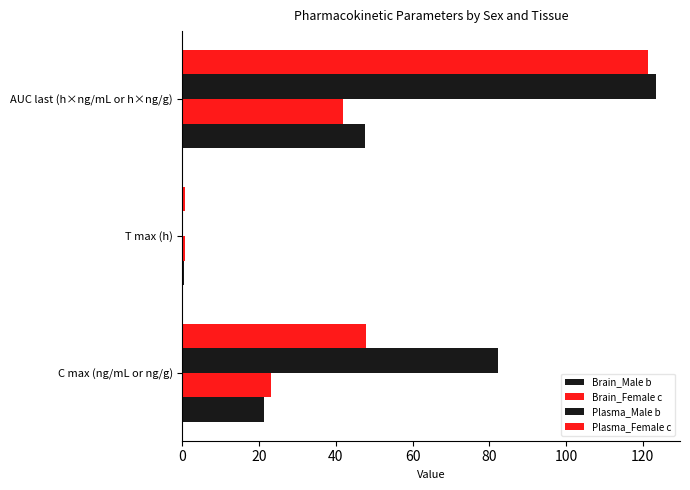

How many categories are shown in the chart?

3